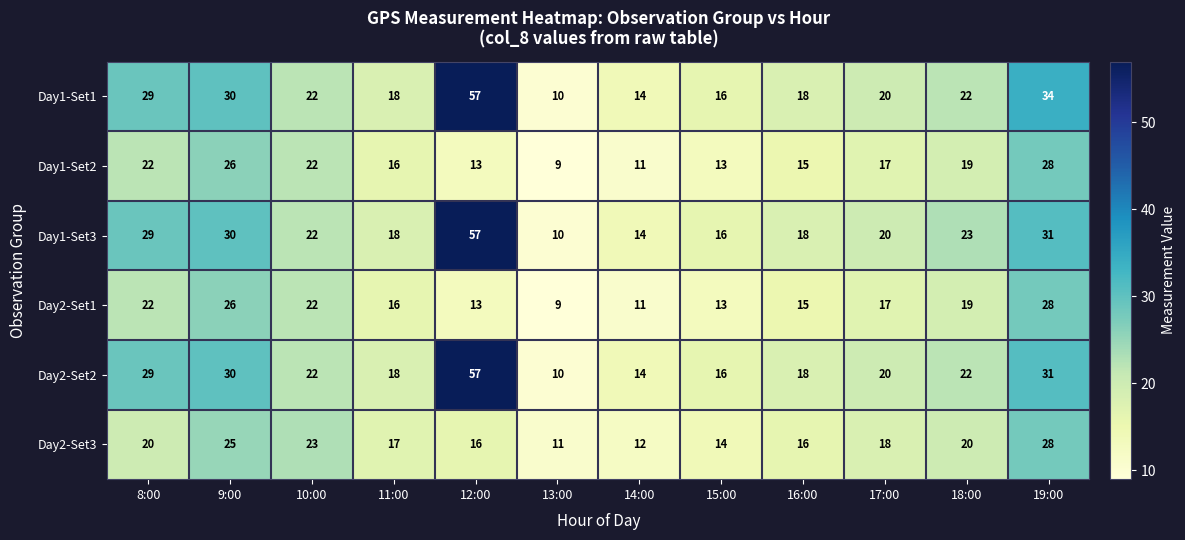

At which category does the chart reach its minimum across all series?

13:00